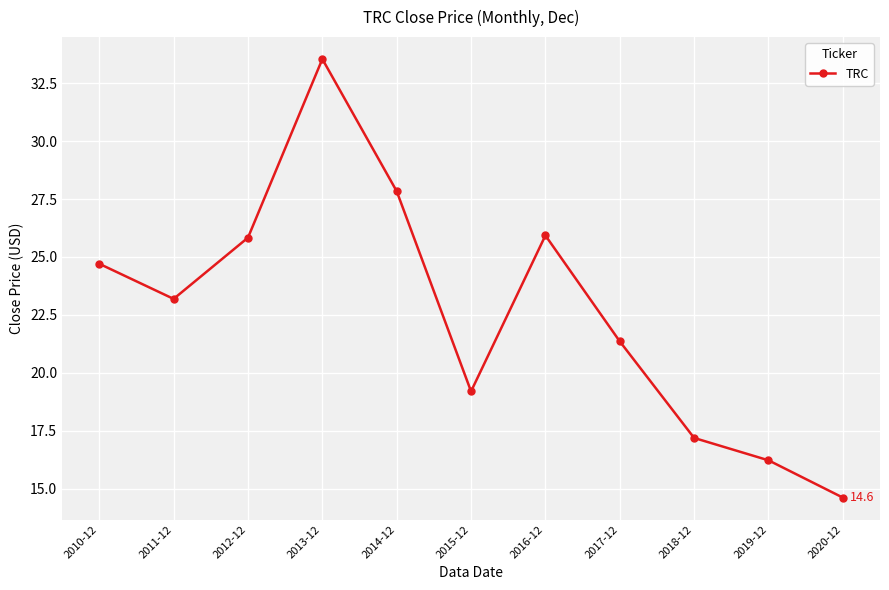

Does the chart have visible grid lines?

Yes